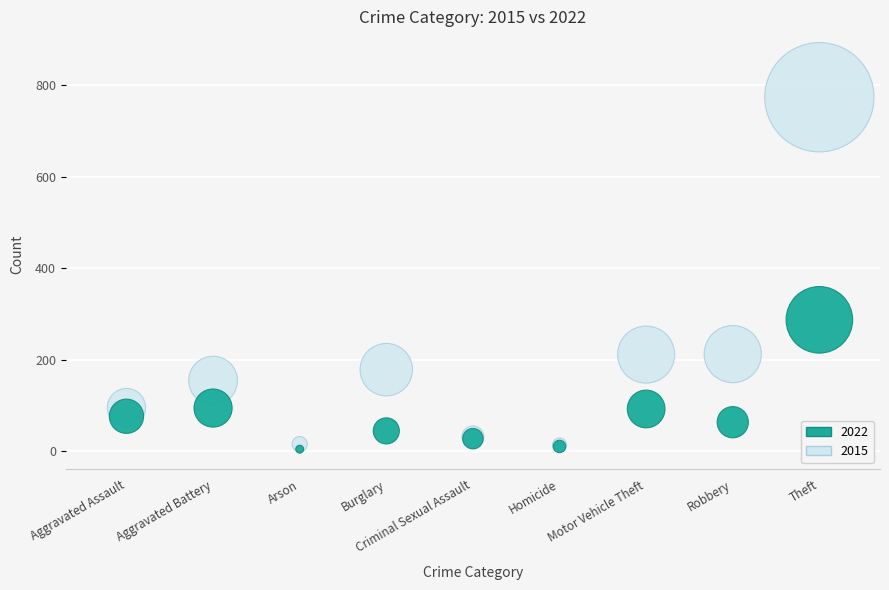

Across all series, what Y value is closest to 389?

287